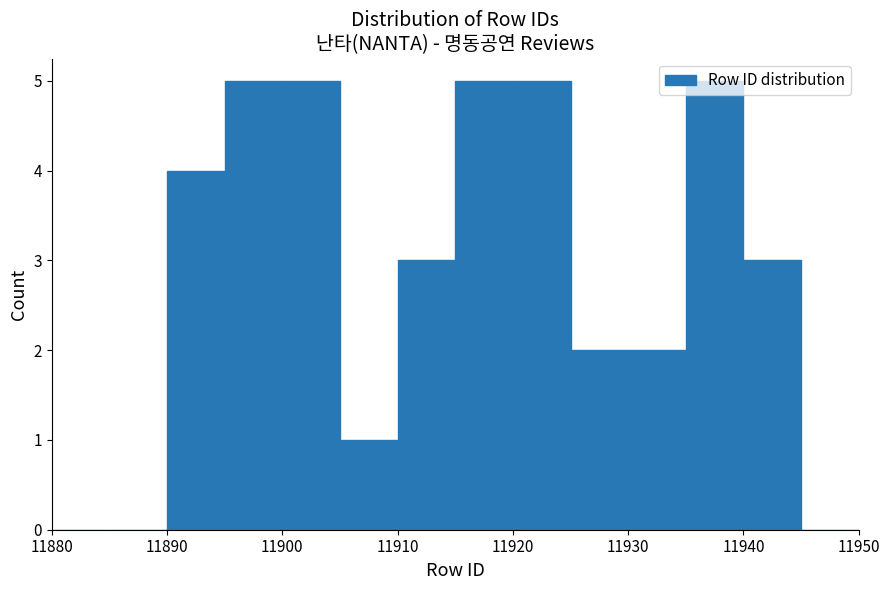

How tall is the bar that spans 11905 to 11910 on the x-axis? The values are not printed on the chart, so give them approximately, as read against the axis.

1